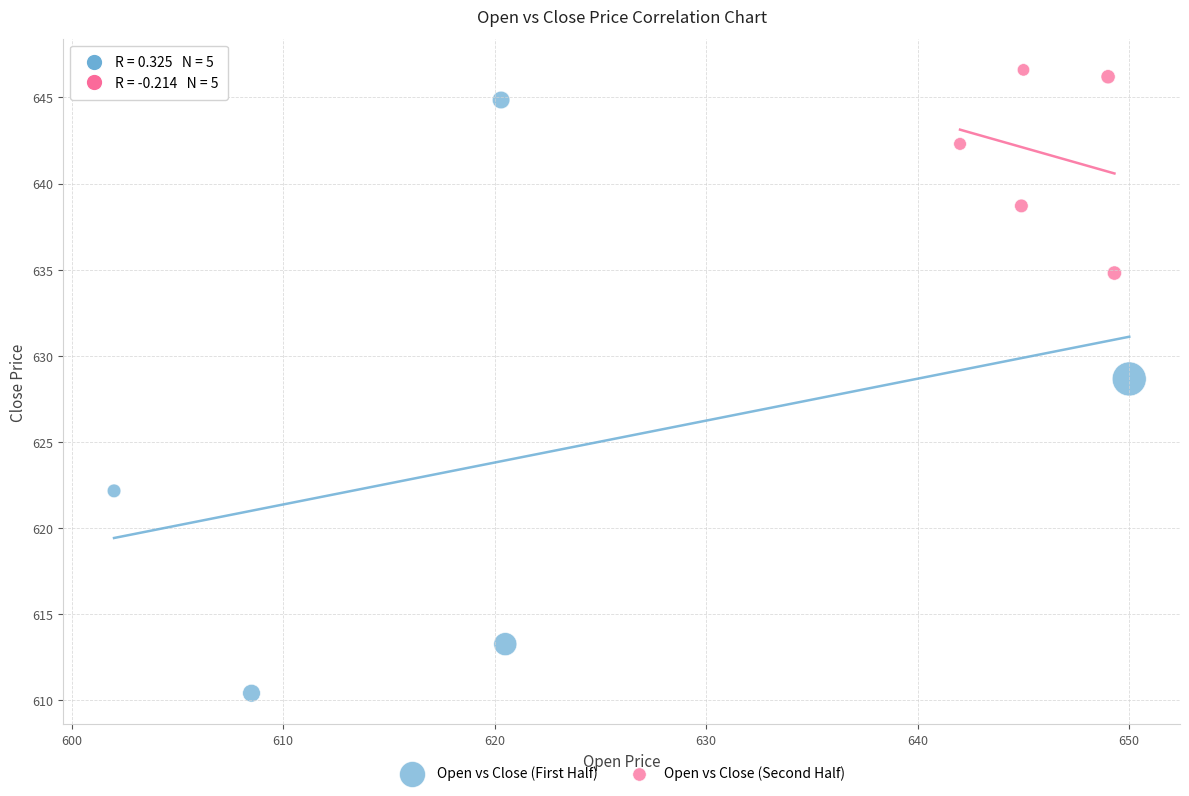

Which series has the widest spread of Y values?

Open vs Close (First Half)